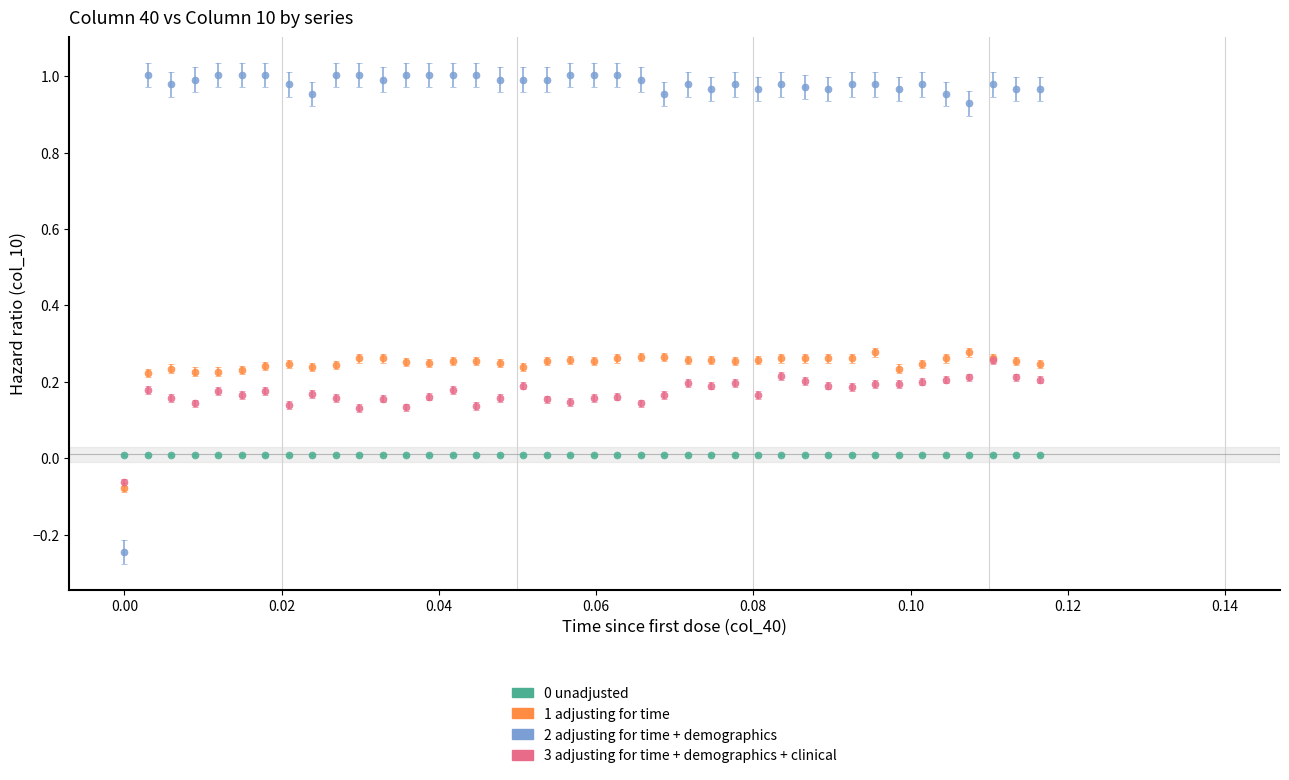

True or false: 0 unadjusted and 2 adjusting for time + demographics cross at least once.

True